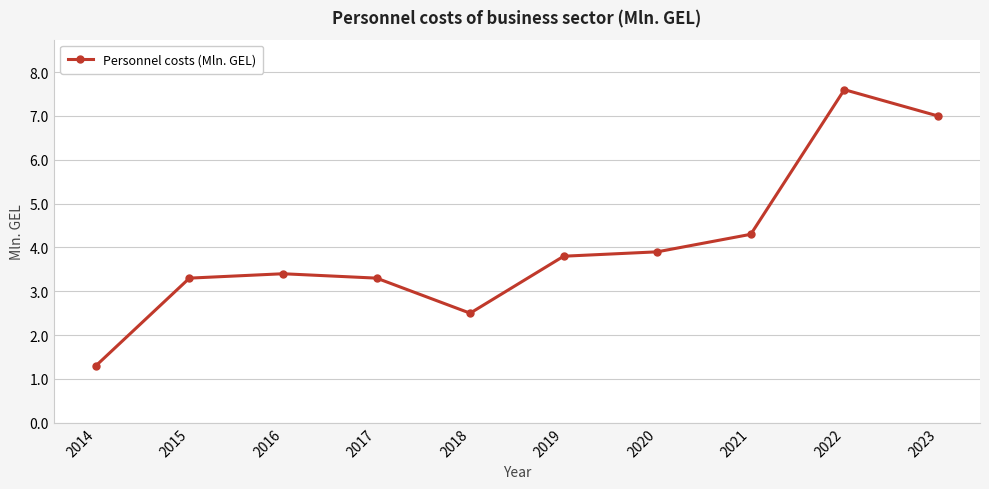

What is the ratio of the value at 2016 to the value at 2023?

0.5